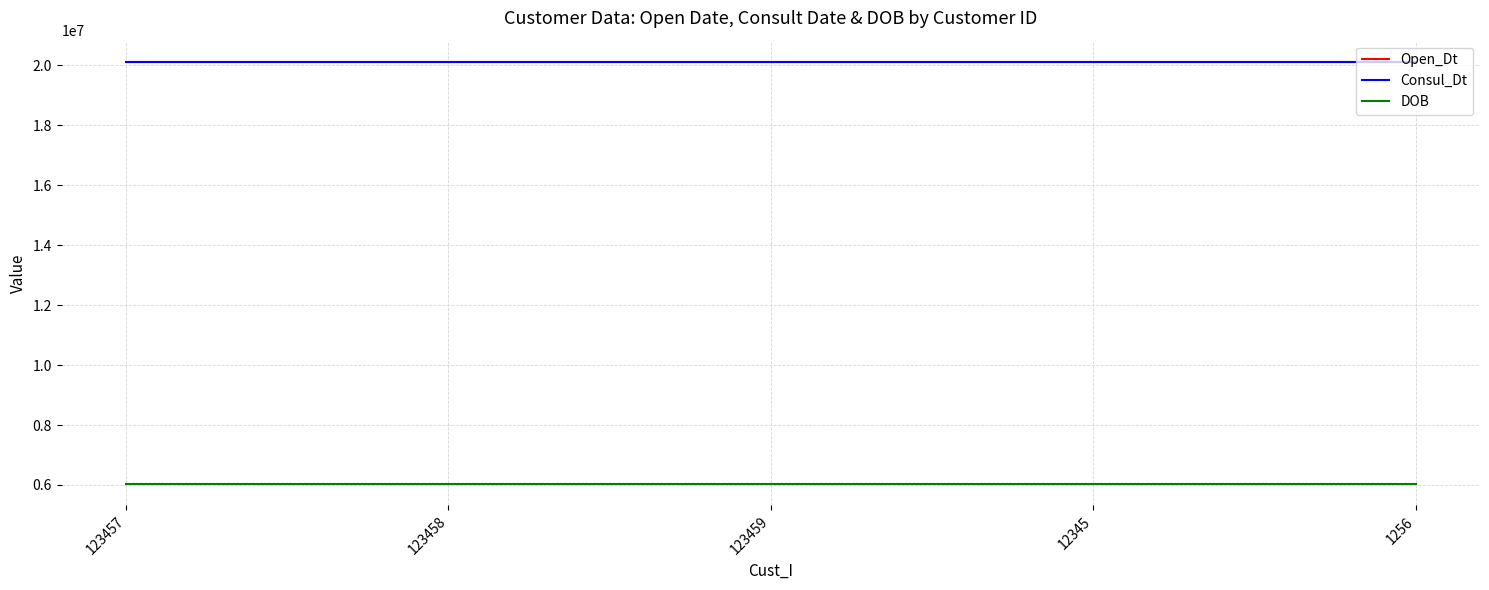

How many series are shown in this chart?

3